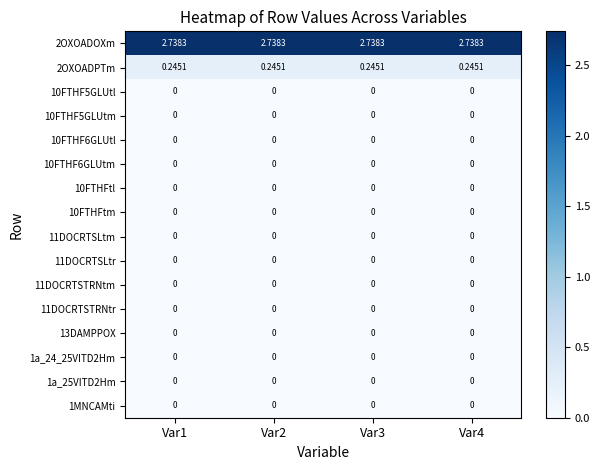

Count the number of data series in this chart.

16